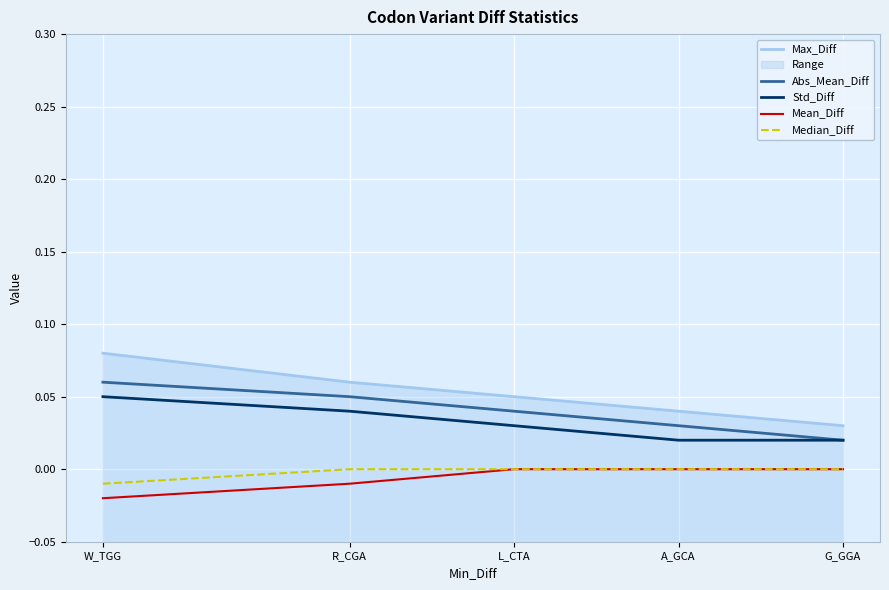

Reading left to right, transcribe all the data shown in this chart.

Max_Diff: 0.1	0.1	0.1	0.0	0.0
Abs_Mean_Diff: 0.1	0.1	0.0	0.0	0.0
Std_Diff: 0.1	0.0	0.0	0.0	0.0
Mean_Diff: -0.0	-0.0	0.0	0.0	0.0
Median_Diff: -0.0	0.0	0.0	0.0	0.0